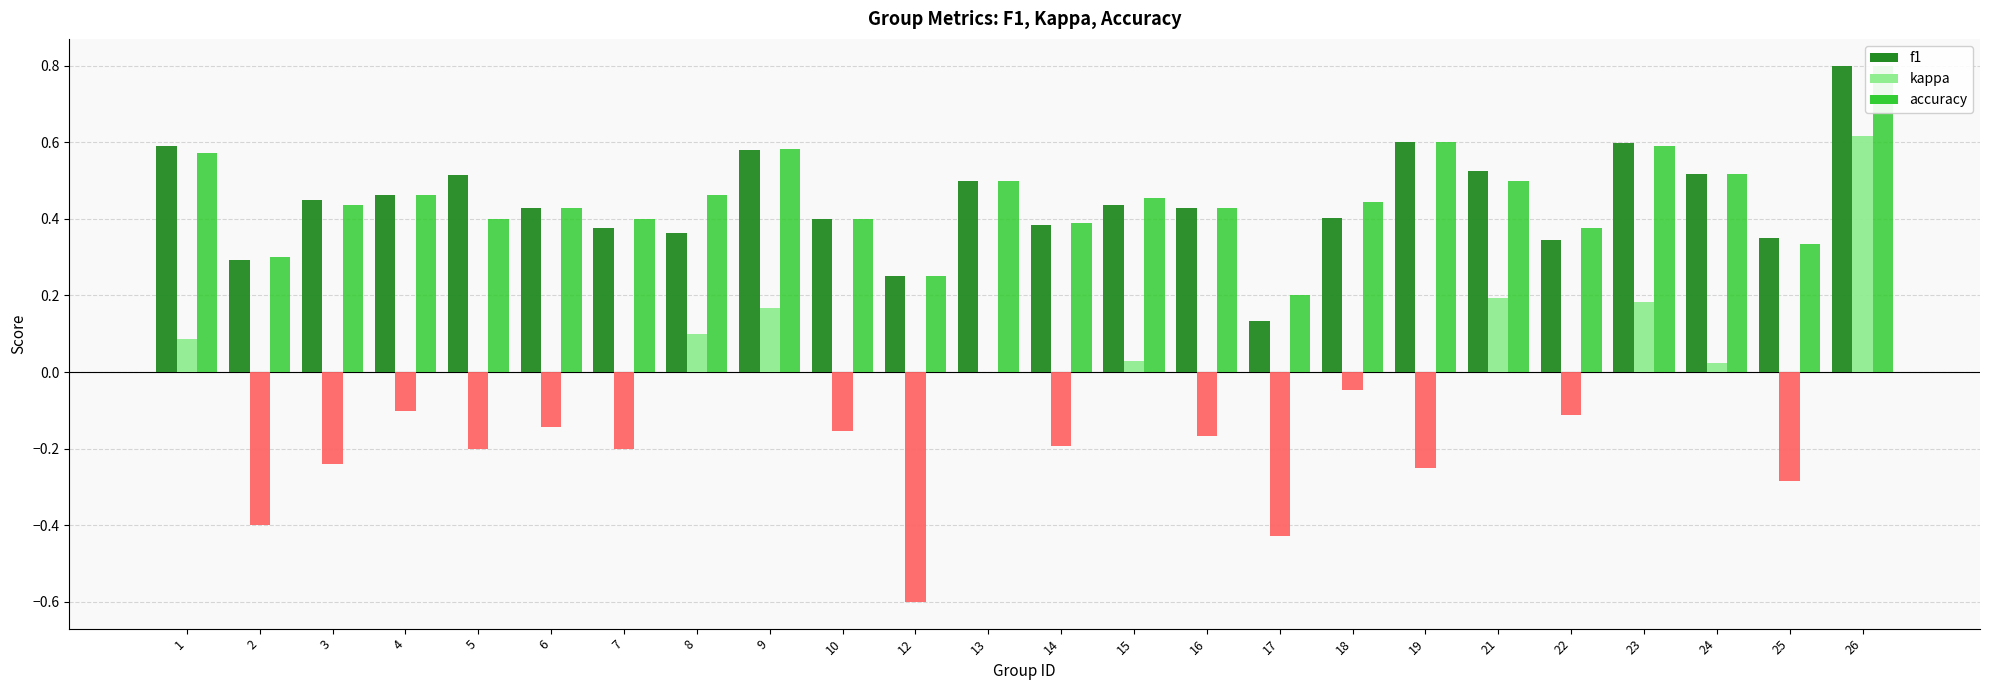

How many categories are shown in the chart?

24